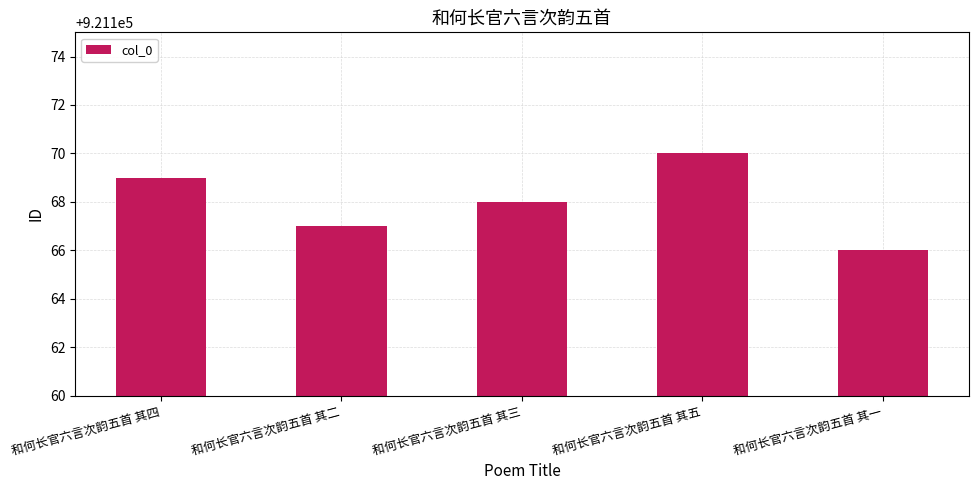

The value at 和何长官六言次韵五首 其一 is 921166. True or false?

True